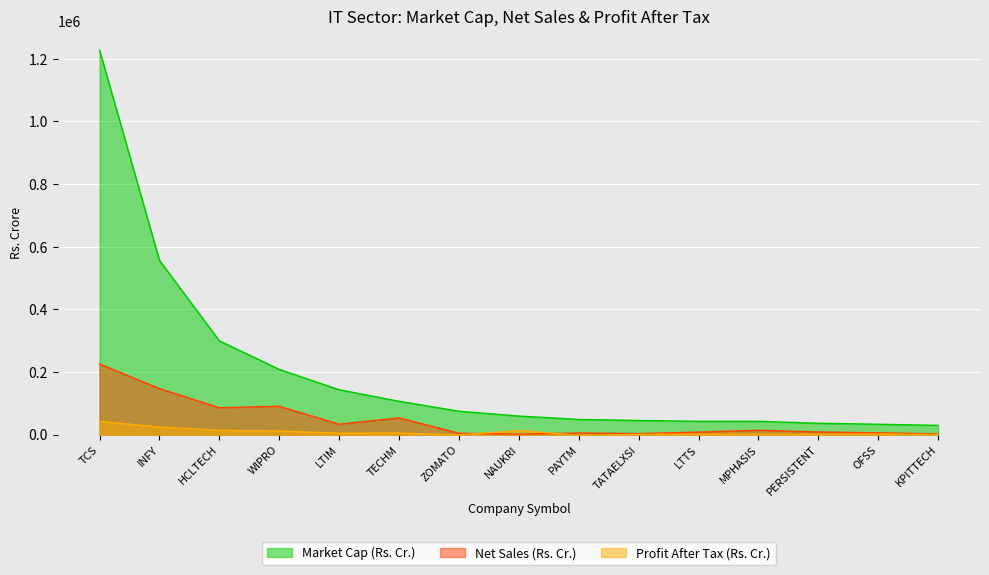

Which category has the lowest value across all series?

PAYTM